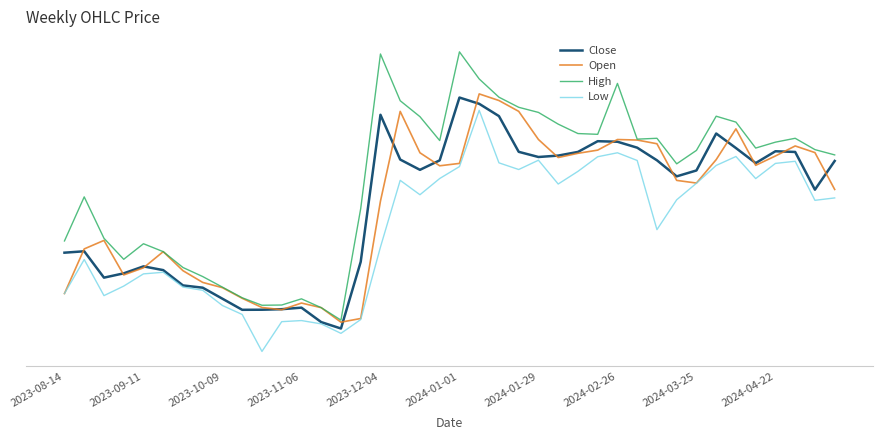

What are all the series names shown in the legend?

Close, Open, High, Low